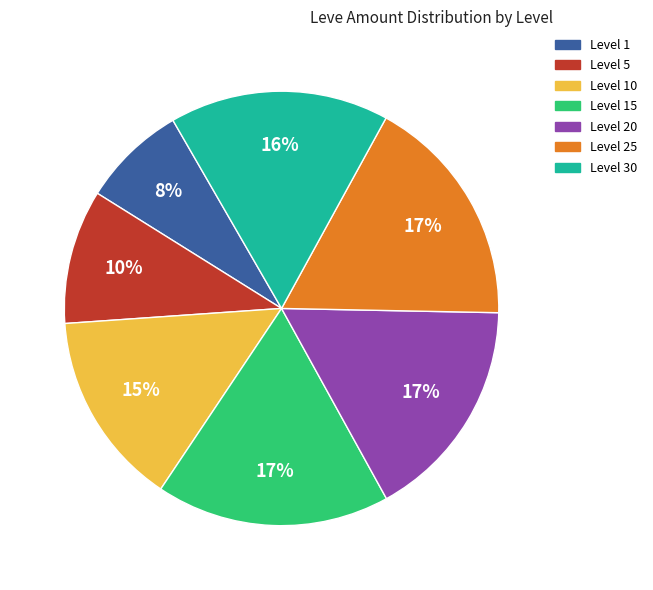

Is there any slice that represents more than half of the pie?

No